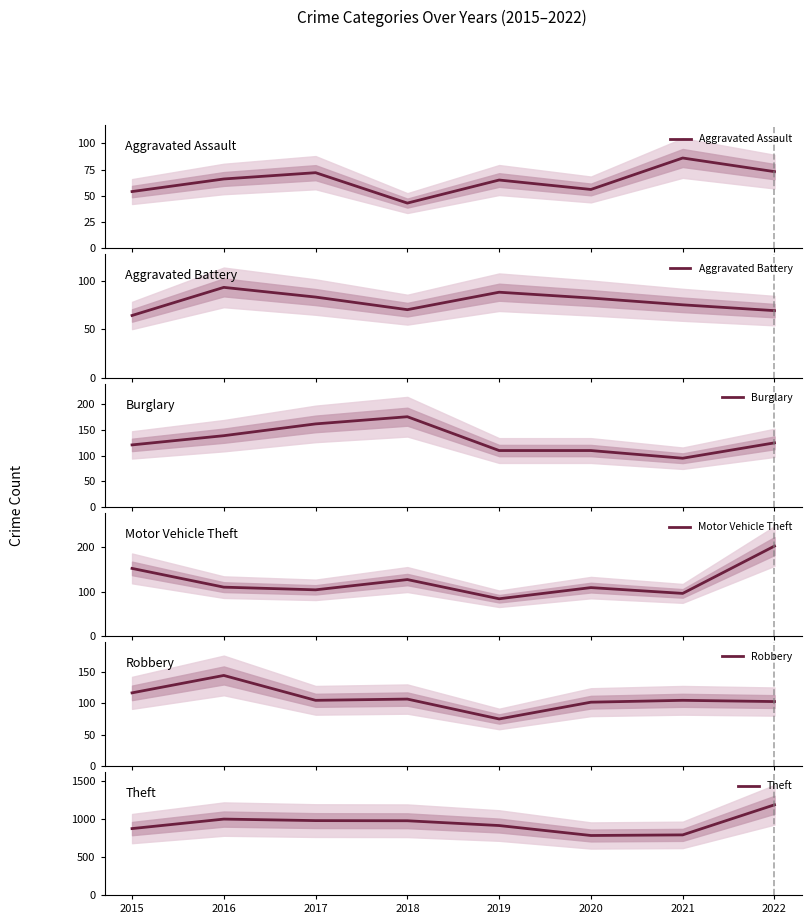

At which category does the chart reach its minimum across all series?

2018